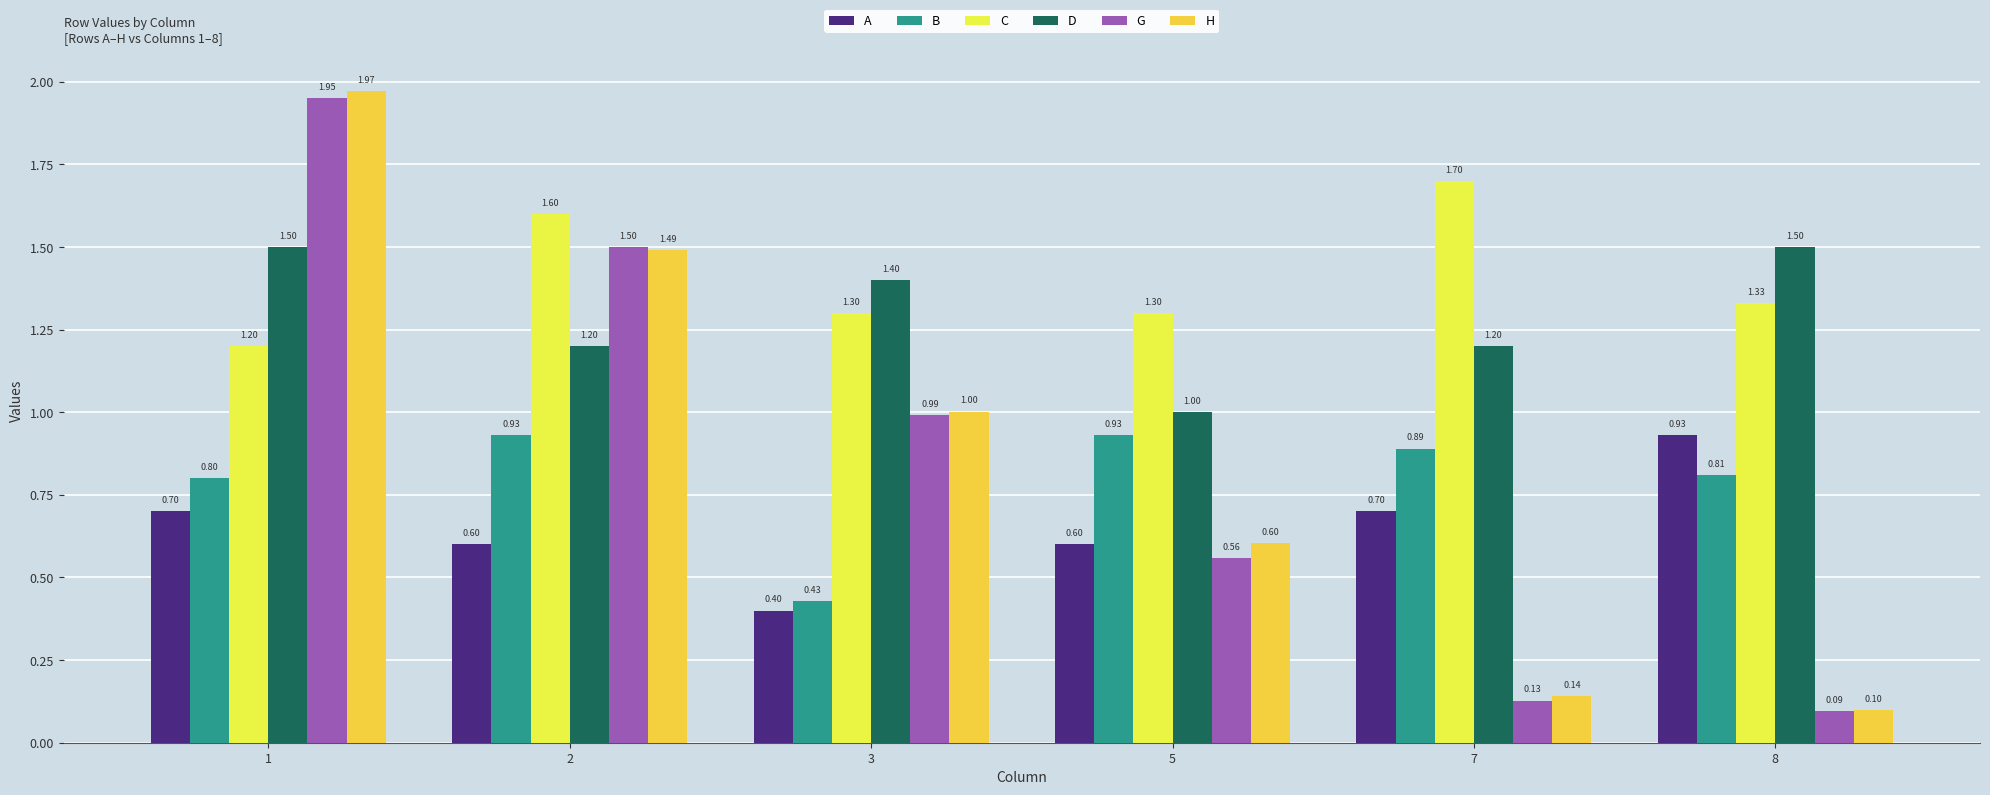

Rank the series at 2 from lowest to highest value.

A, B, D, H, G, C